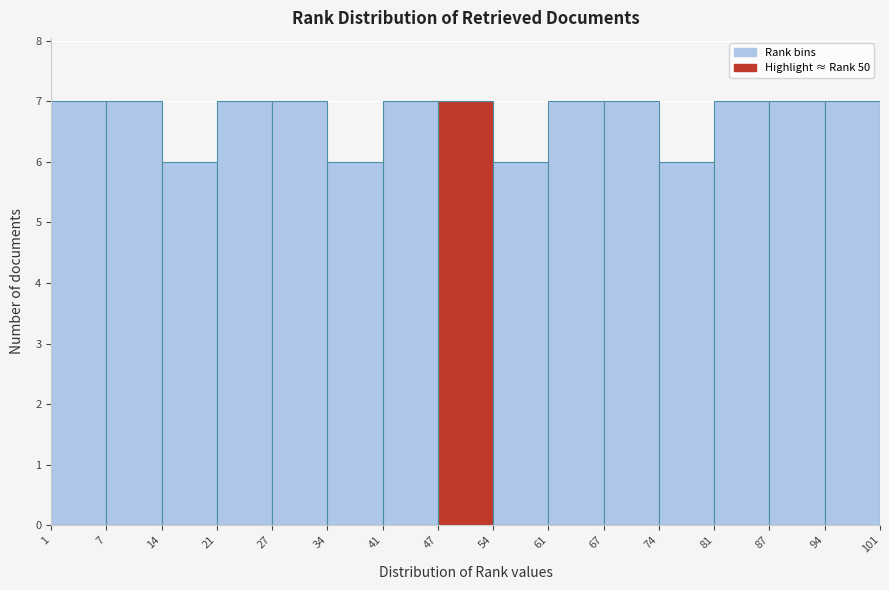

Reading left to right, transcribe this chart: for each bar, give the range it covers on the x-axis and its height. The values are not printed on the chart, so give them approximately, as read against the axis.

1 to 7: 7
7 to 14: 7
14 to 21: 6
21 to 27: 7
27 to 34: 7
34 to 41: 6
41 to 47: 7
47 to 54: 7
54 to 61: 6
61 to 67: 7
67 to 74: 7
74 to 81: 6
81 to 87: 7
87 to 94: 7
94 to 101: 7